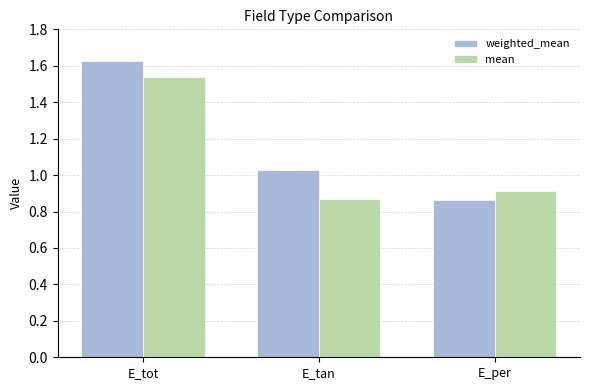

At which label is mean closest to 1?

E_per